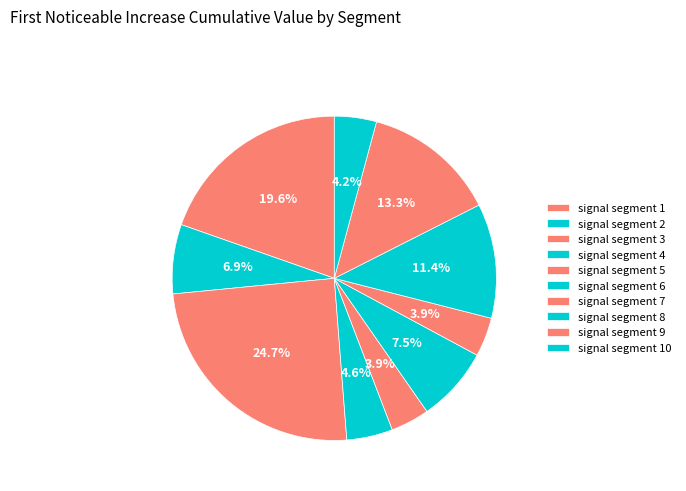

How many slices are in this pie chart?

10